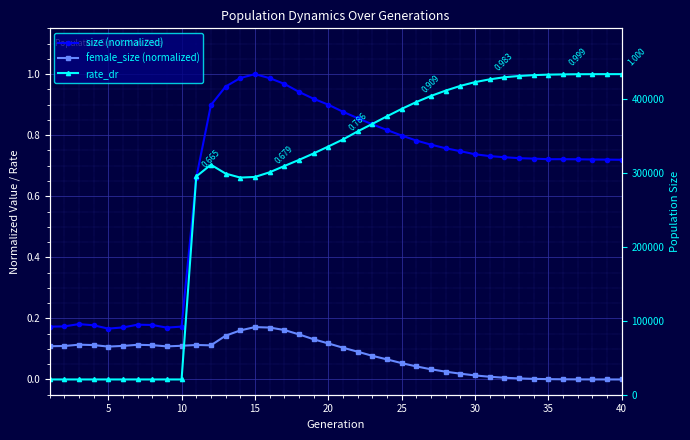

In female_size (normalized), how many points are higher than both neighbors (excluding endpoints)?

4